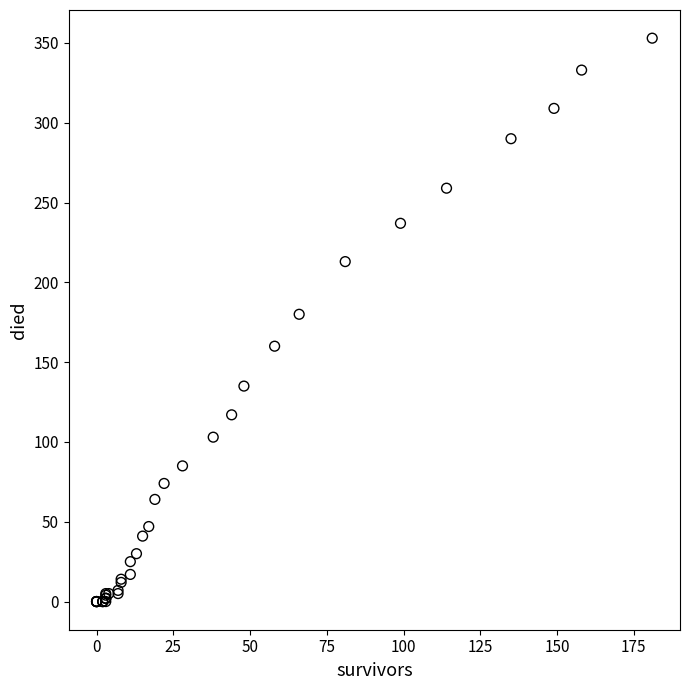

What Y value in the scatter plot is closest to 176?

180